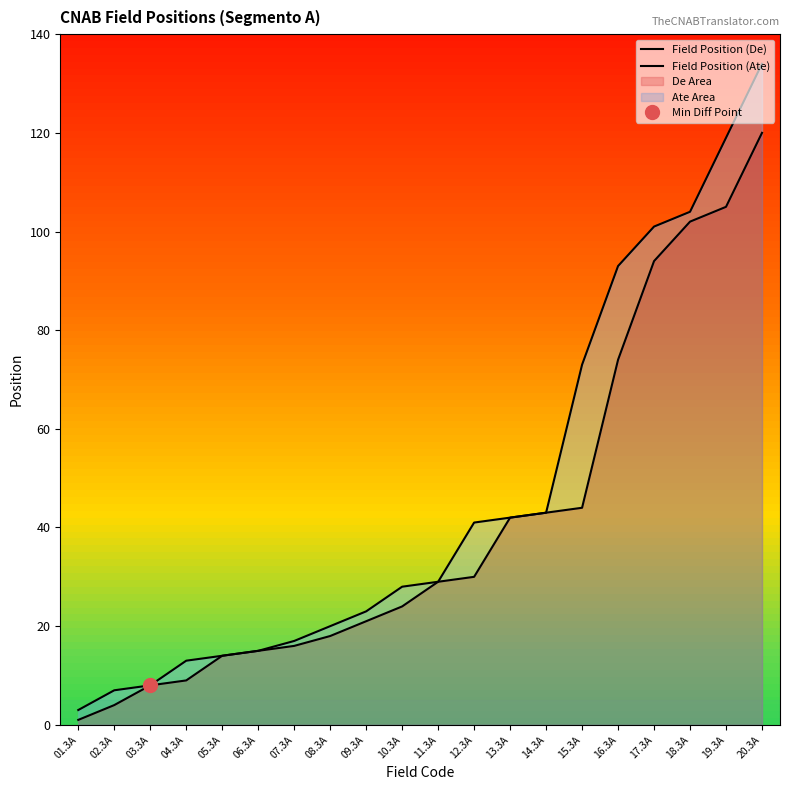

How many data points does each series have?

20